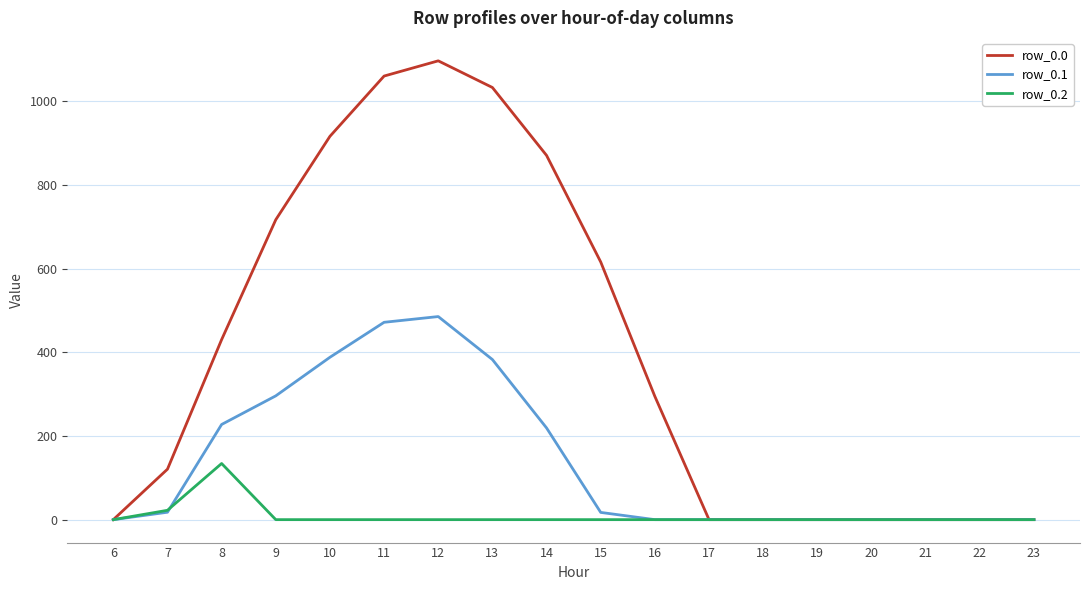

The row_0.1 series shows 0.0 at 20. True or false?

True